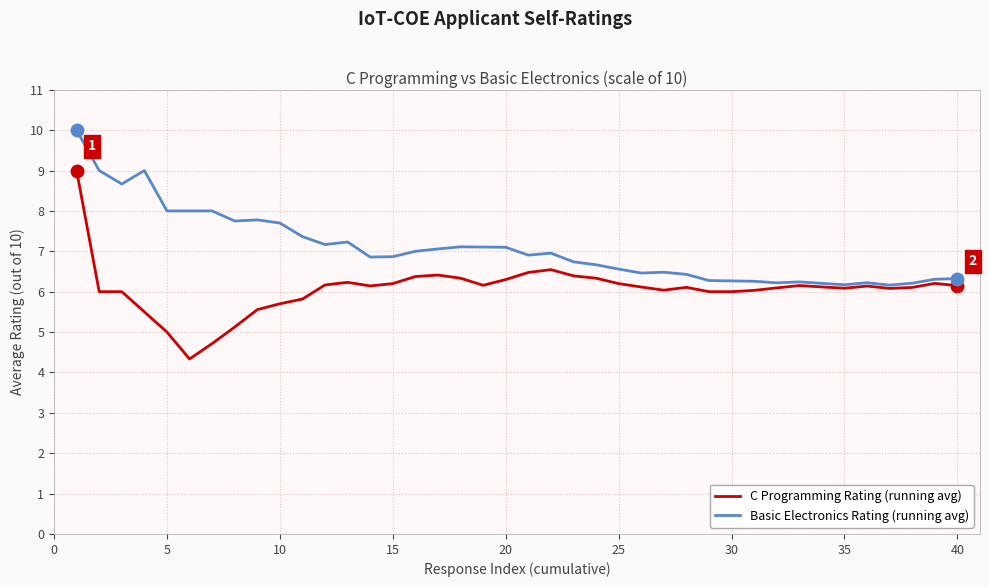

At how many categories does at least one series exceed 6?

40